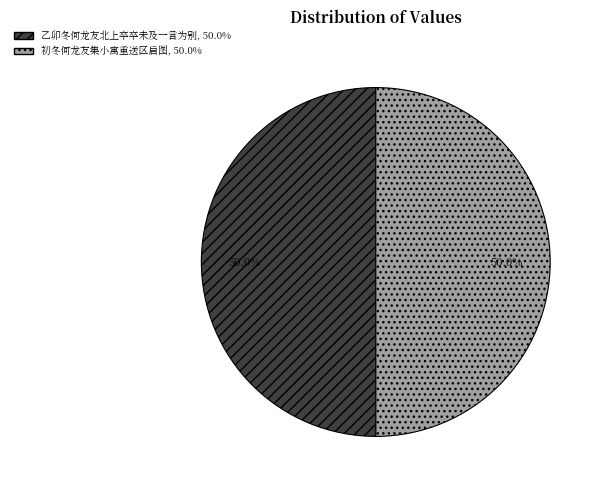

How many segments does this pie chart have?

2